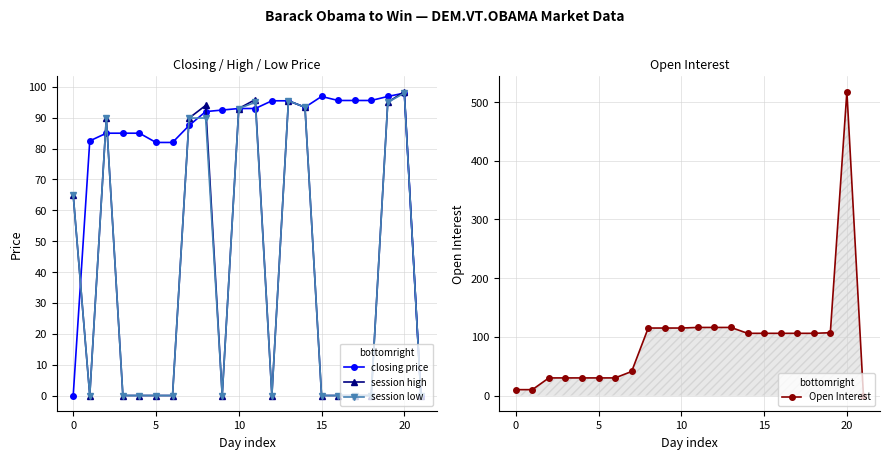

The session high series shows 68.9 at 12. True or false?

False